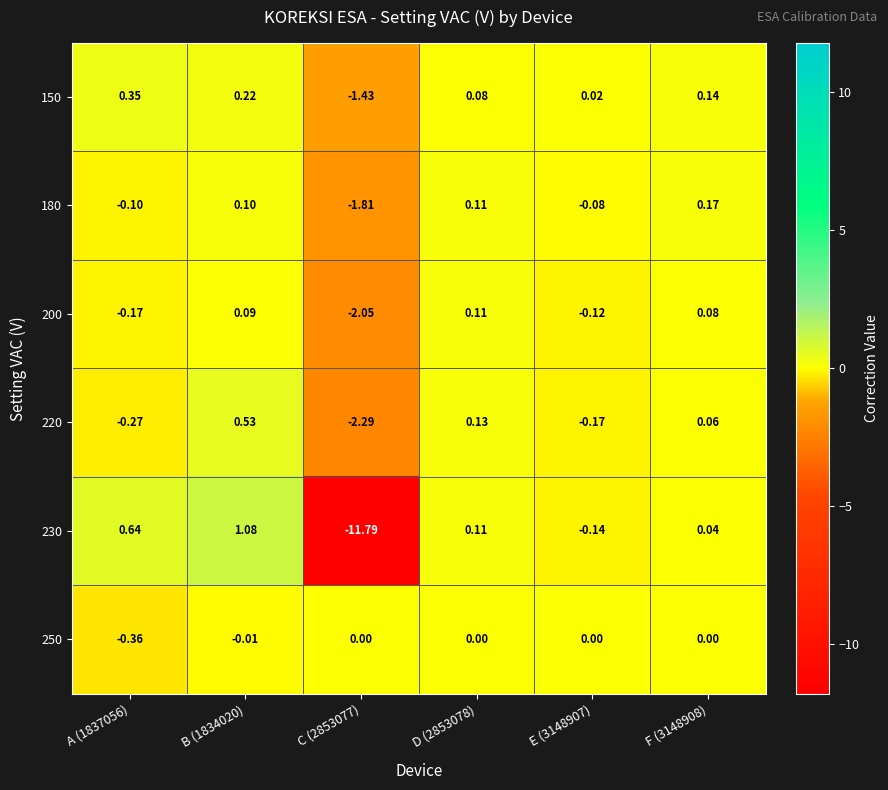

Rank the series by their maximum value, from lowest to highest.

250, 200, 180, 150, 220, 230